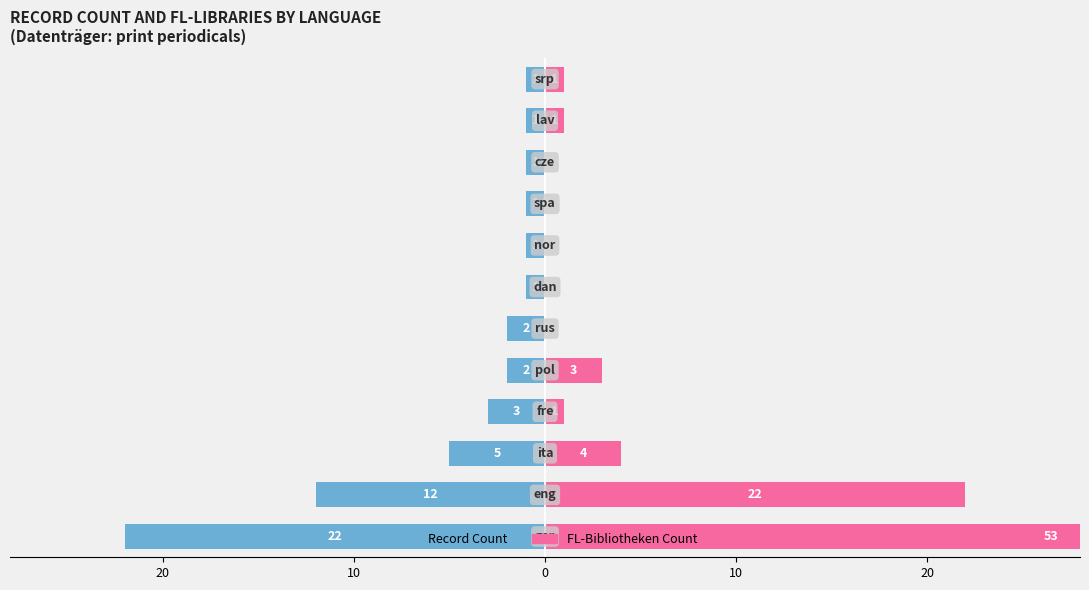

Rank the series by their average value, from lowest to highest.

Record Count, FL-Bibliotheken Count